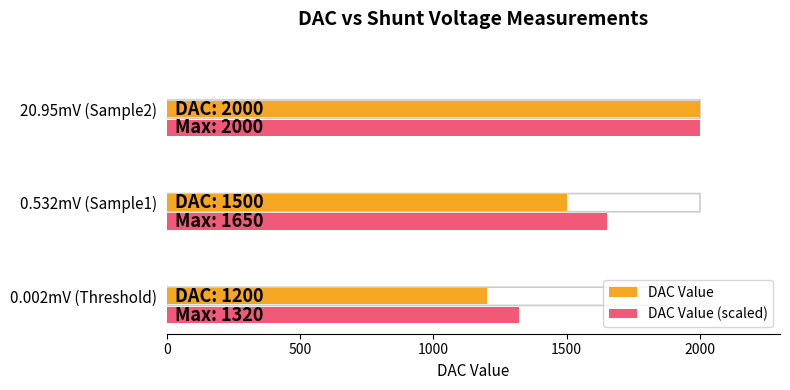

The value of DAC Value (scaled) at 0.532mV (Sample1) is 598.2. True or false?

False